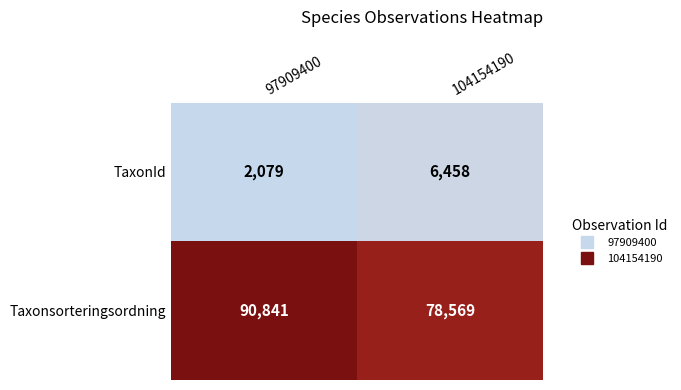

Count the number of categories in the chart.

2